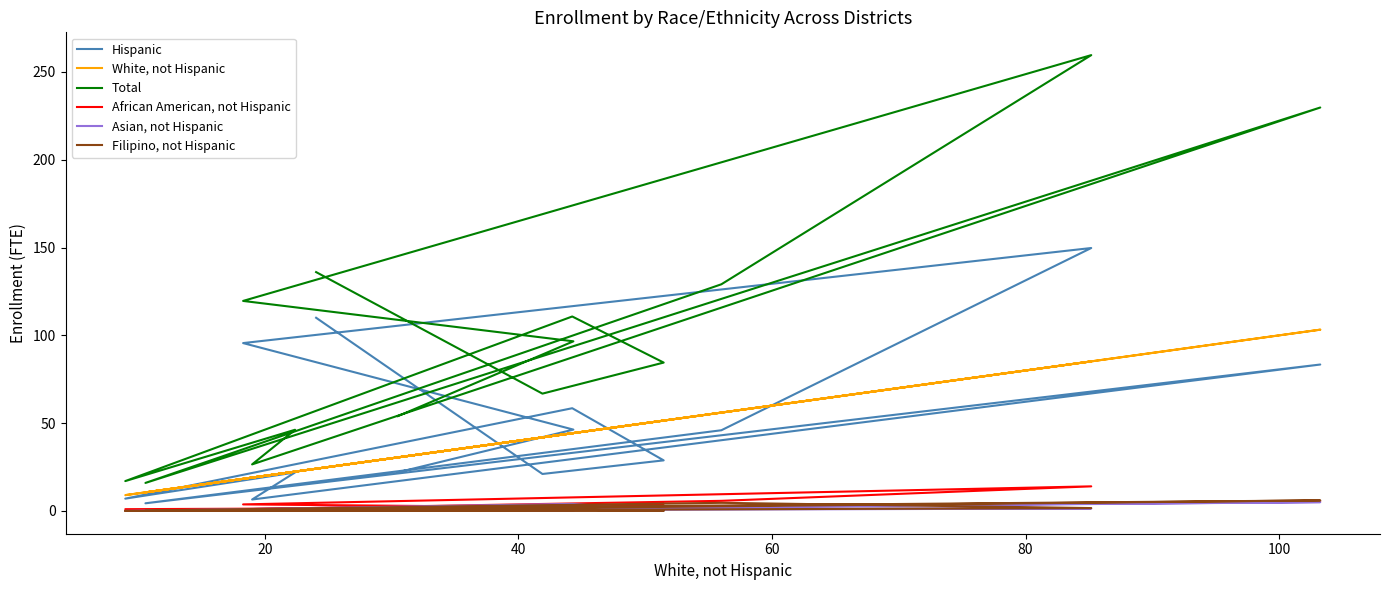

Does the chart display data point markers on the line(s)?

No